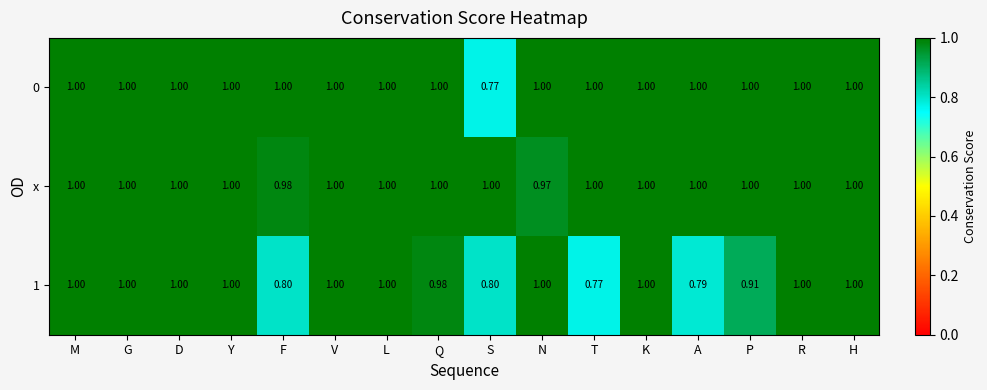

At how many categories does at least one series exceed 0?

16